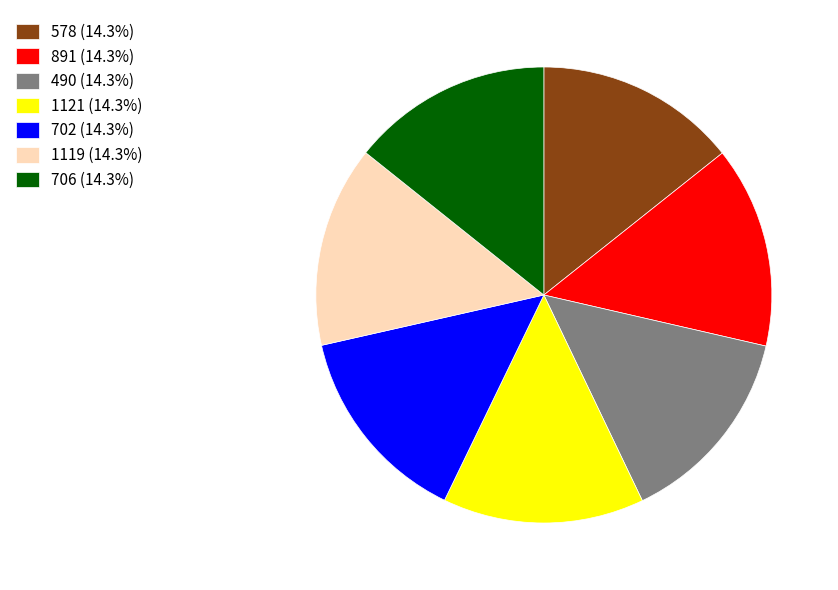

Do 578 (14.3%) and 1119 (14.3%) together represent more than half of the pie?

No